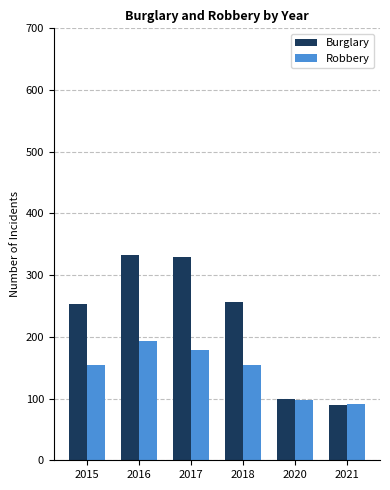

At which label is Robbery closest to 142?

2015